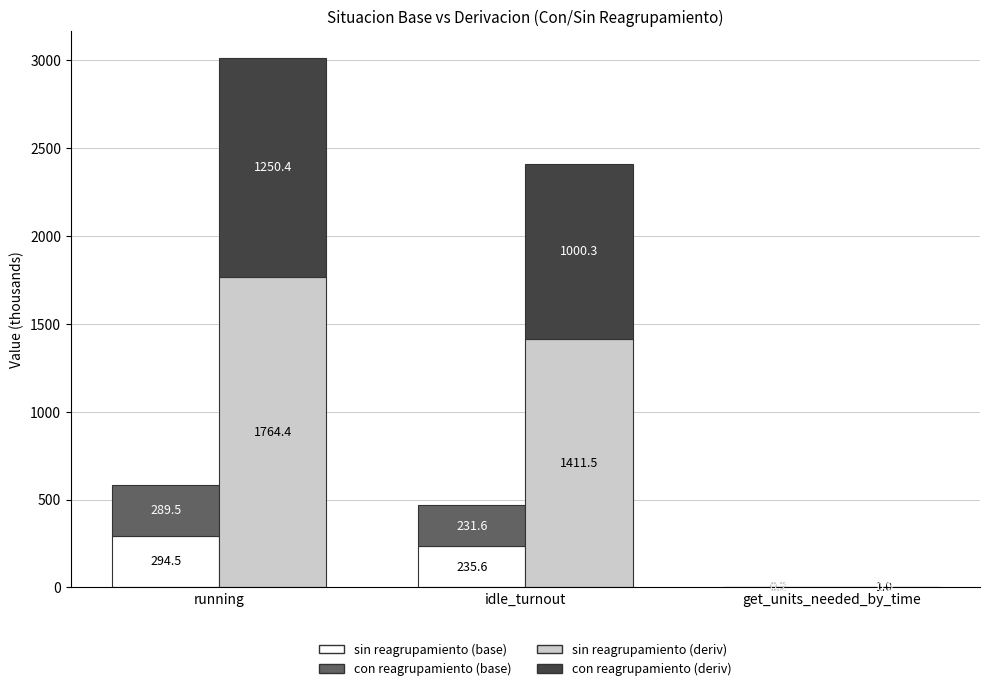

Is it true that derivacion - sin reagrupamiento equals 0.4 at get_units_needed_by_time?

False